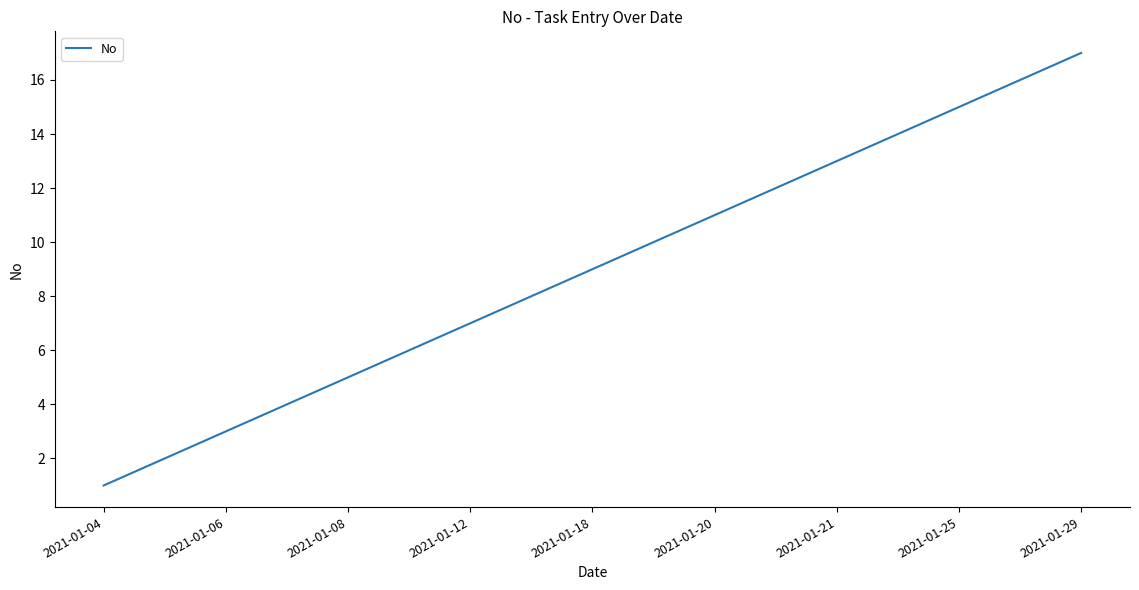

What is the maximum value shown in the chart?

17